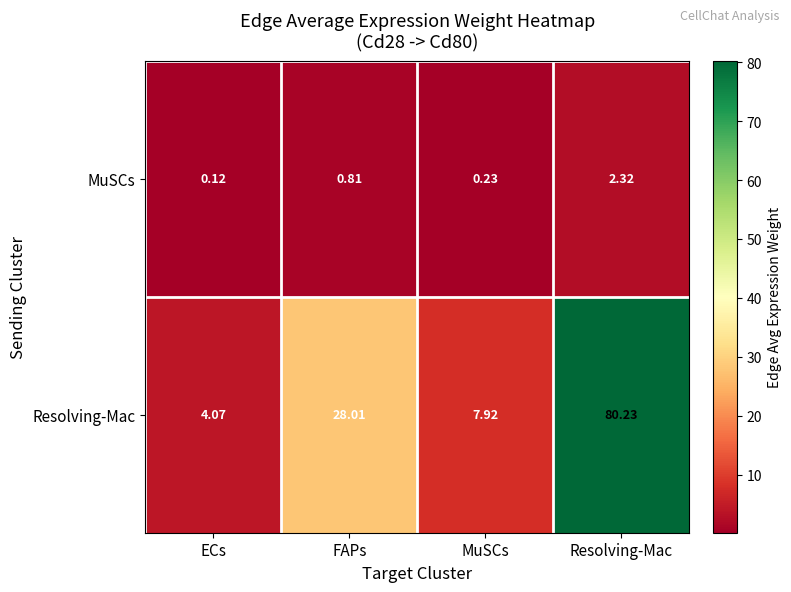

Which category has the highest value in the MuSCs series?

Resolving-Mac